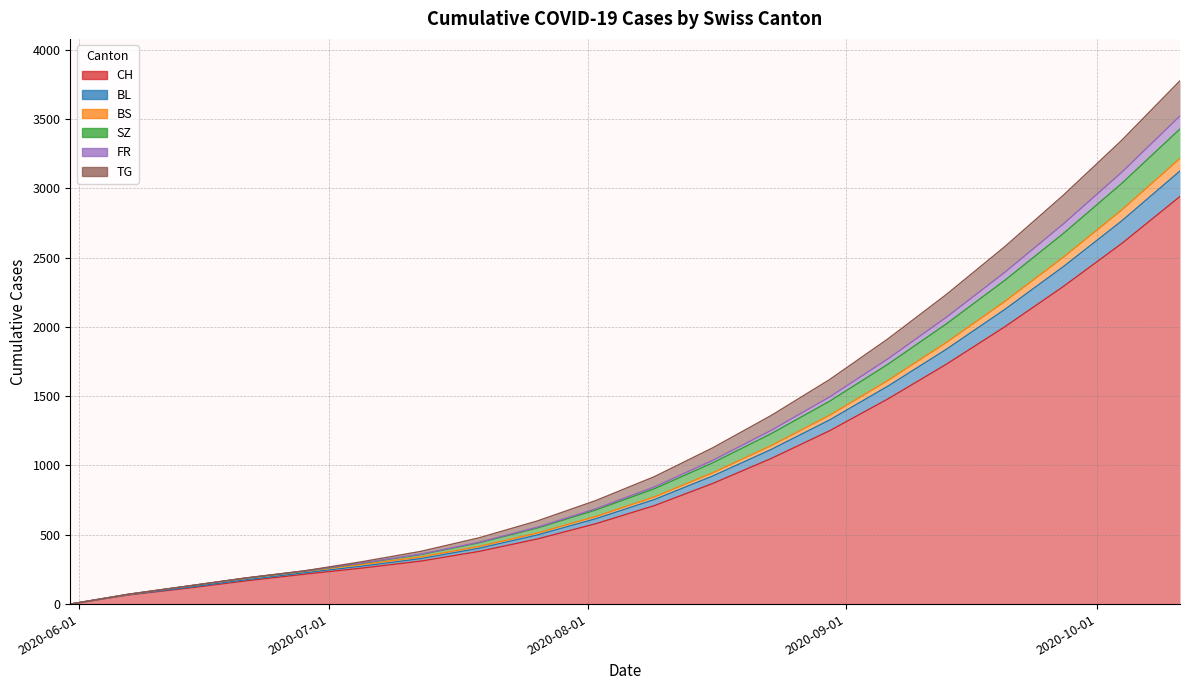

True or false: CH and FR cross at least once.

False